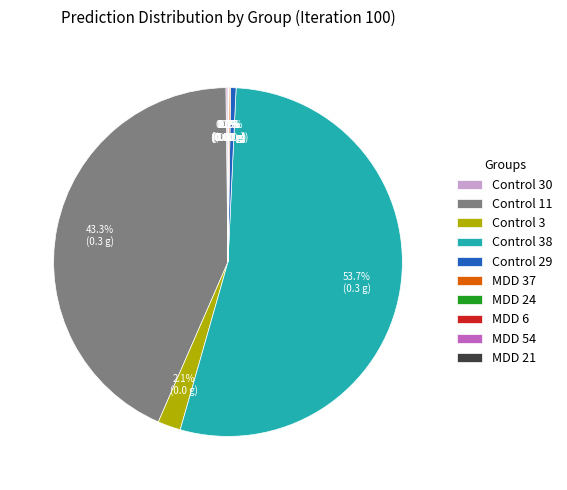

Does Control 38 account for over 50% of the chart?

Yes